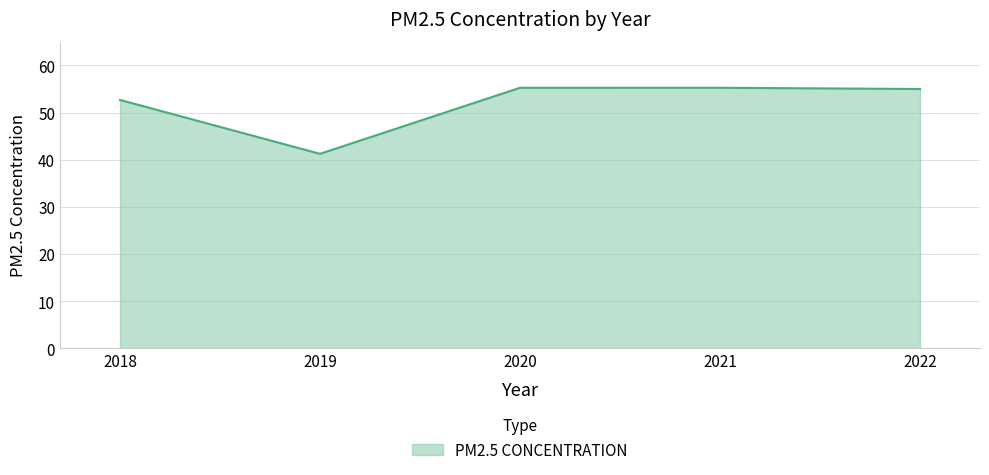

What is the smallest value displayed?

41.2